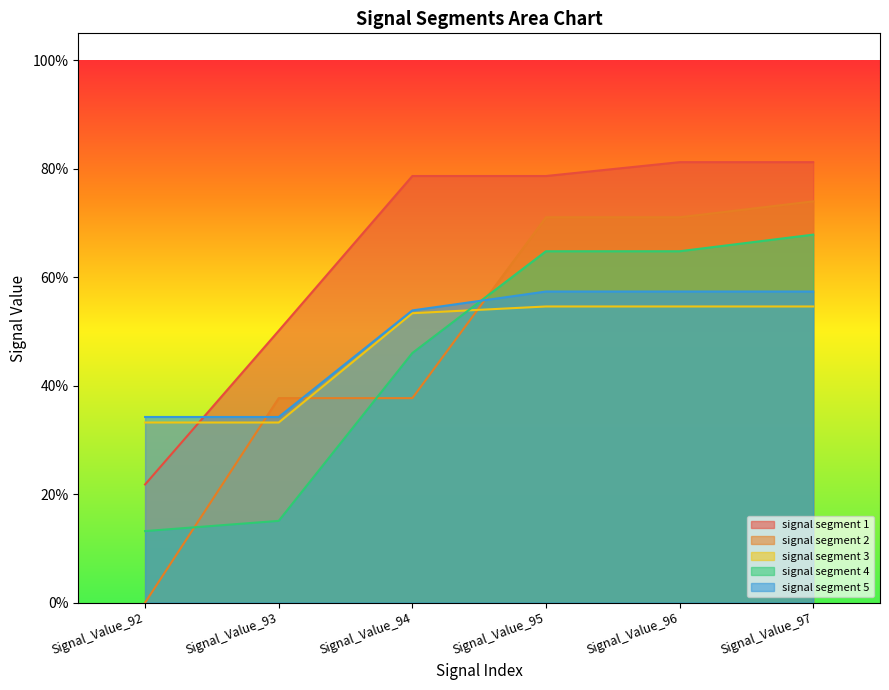

Between Signal_Value_92 and Signal_Value_95, which is larger?

Signal_Value_95